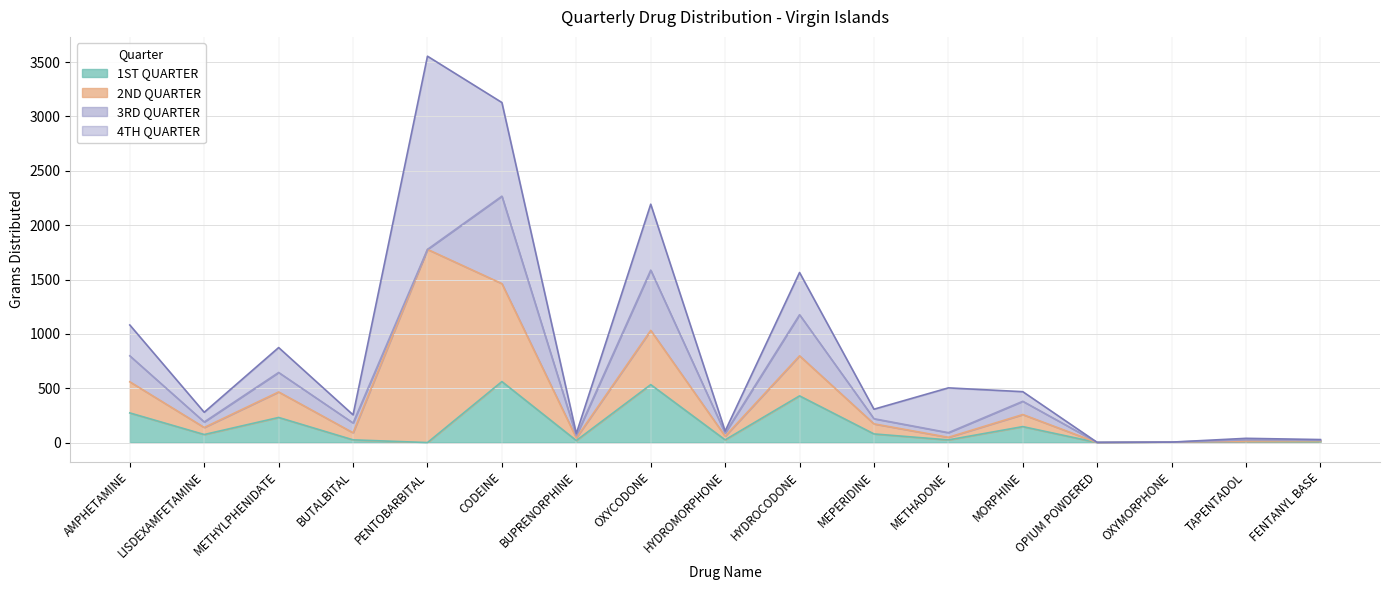

What is the difference between the 2ND QUARTER values at MEPERIDINE and CODEINE?

808.5